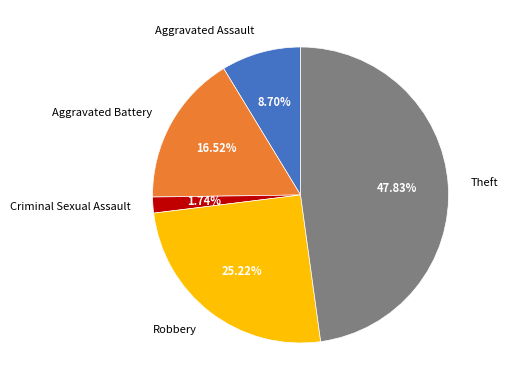

Is there a majority slice in this chart?

No